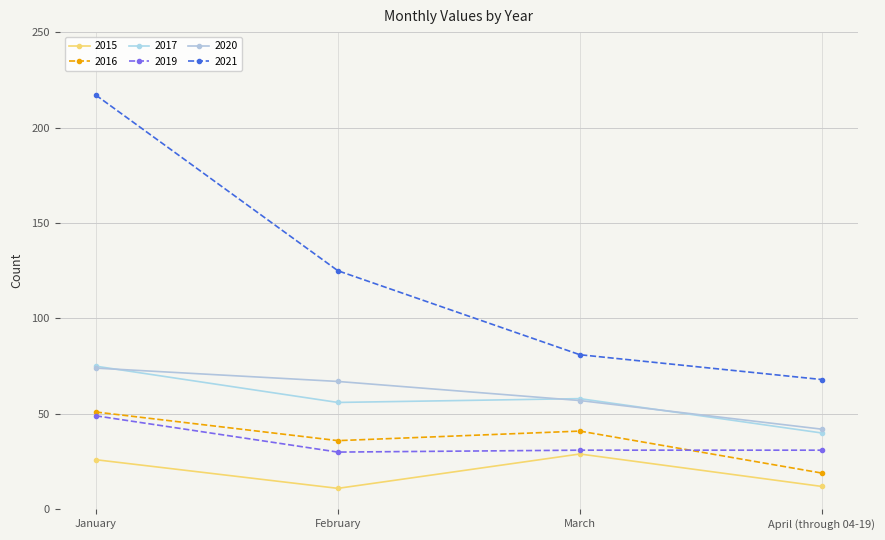

How many series are shown in this chart?

6